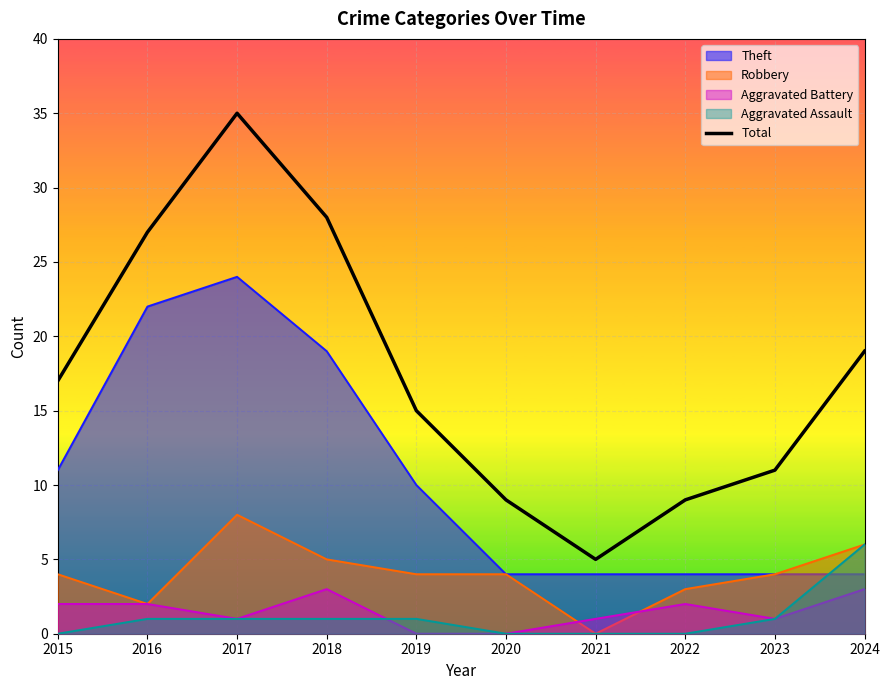

Where is the first local minimum?

2021